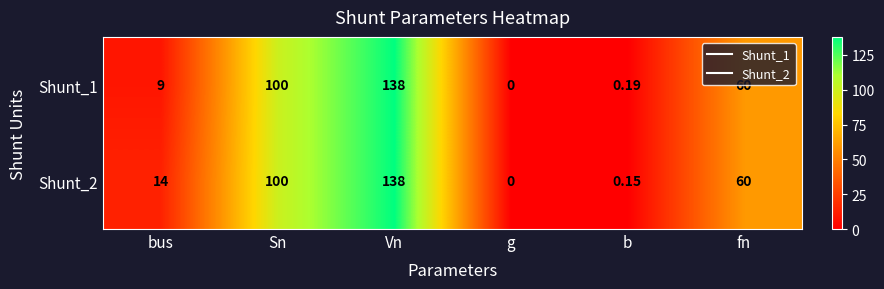

At which label does Shunt_2 first exceed 60?

Sn